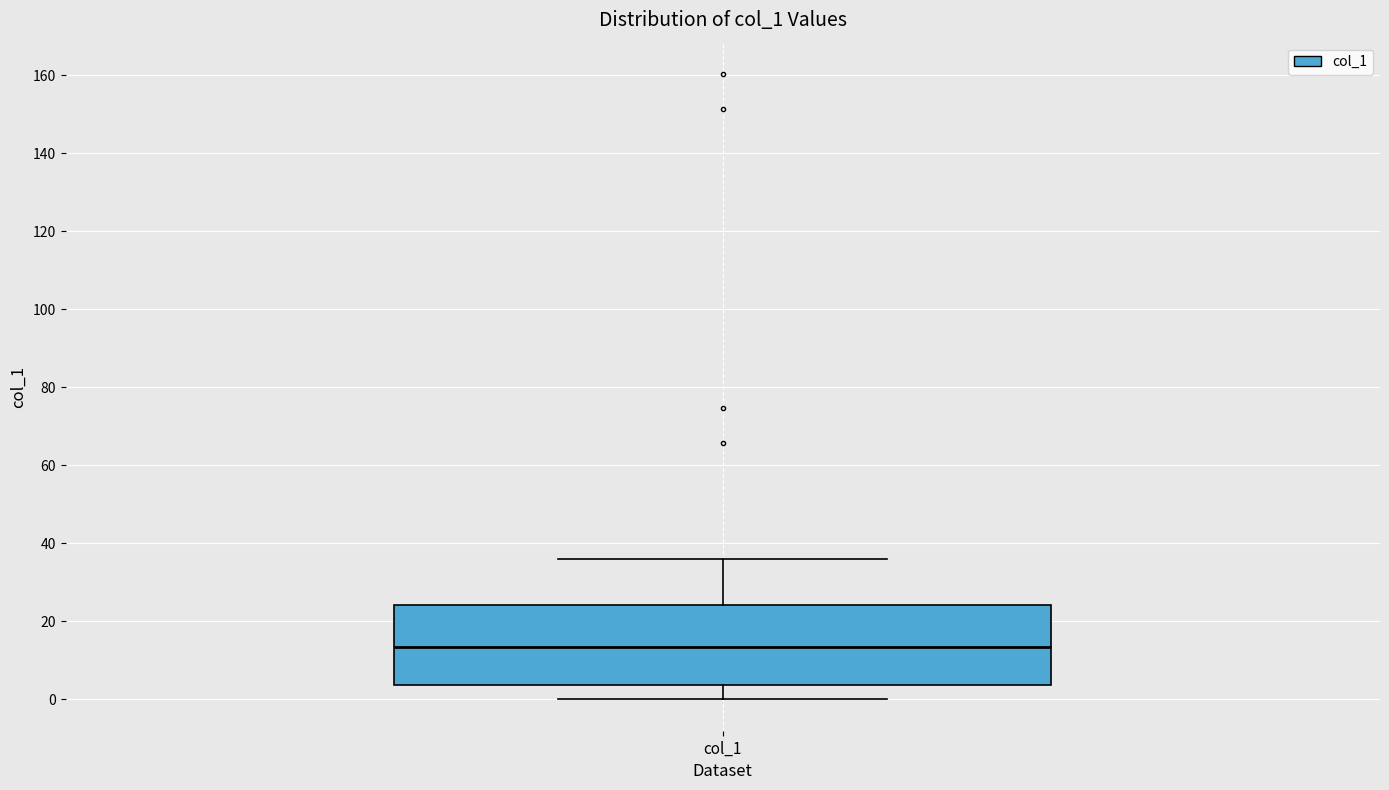

Where does the median line of the box for col_1 sit on the y-axis? The values are not printed on the chart, so give them approximately, as read against the axis.

14